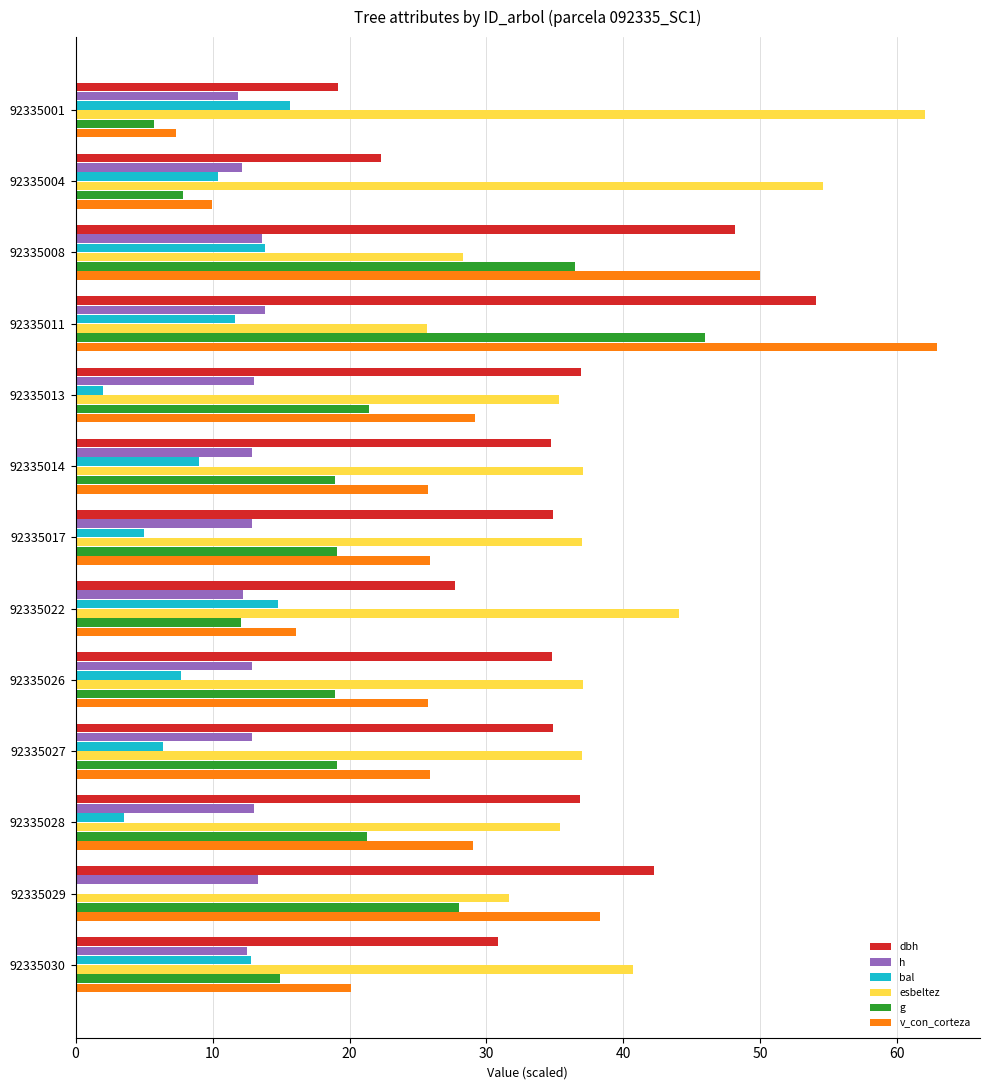

What value does the v_con_corteza series have at 92335011?

62.9